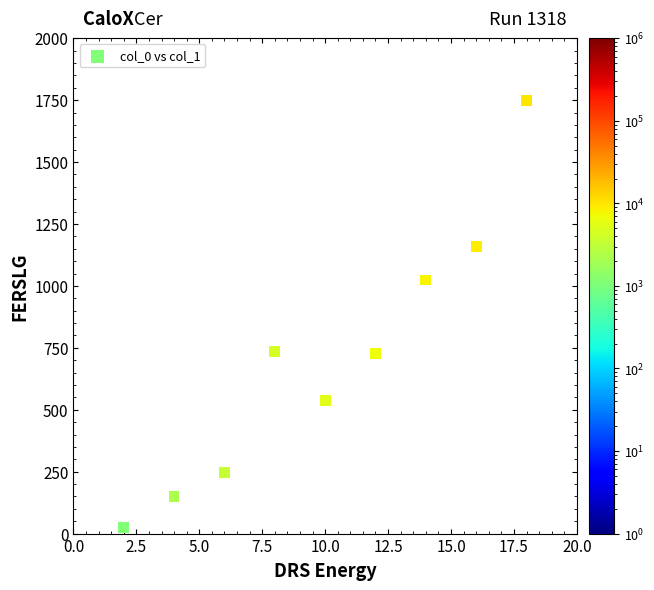

What is the average X value?

10.0